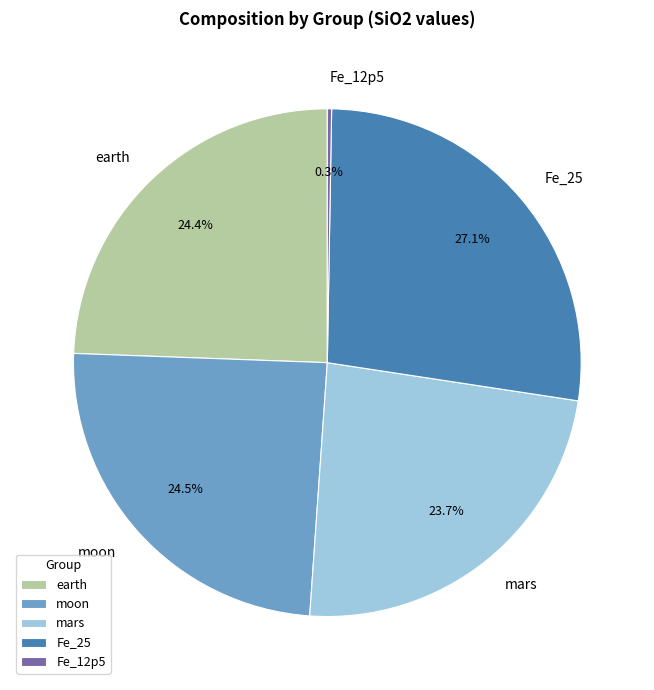

Which has a higher value, earth or mars?

earth